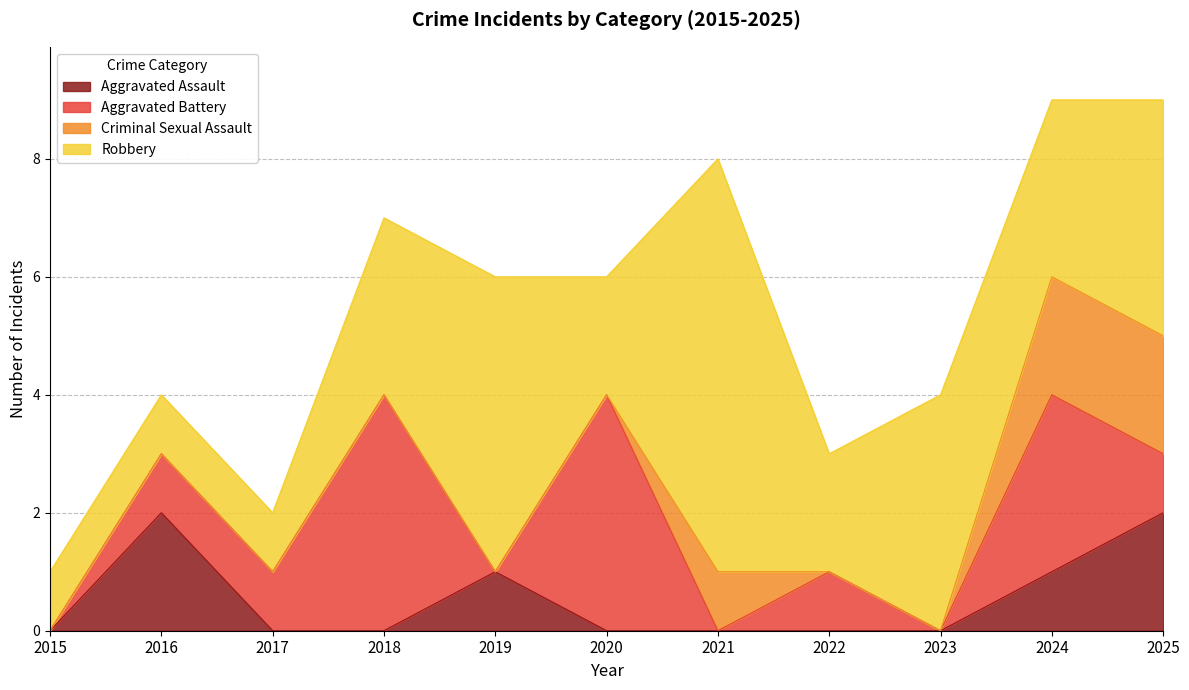

Between 2020 and 2022, which is larger?

2020